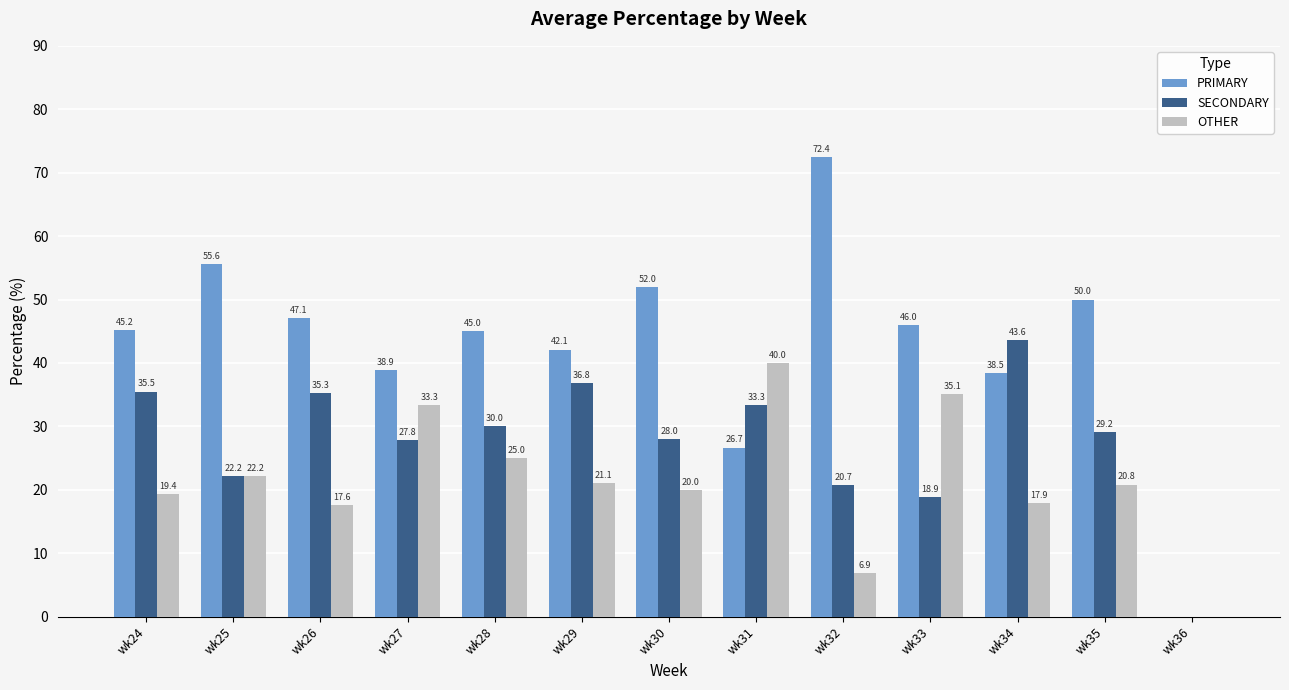

What is the sum of the SECONDARY values at wk33 and wk25?

41.1